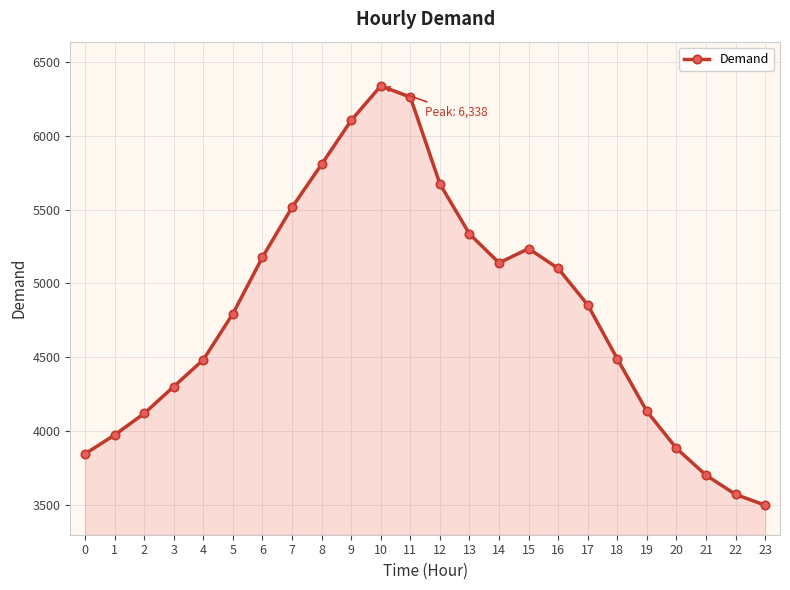

Where is the first local minimum?

14